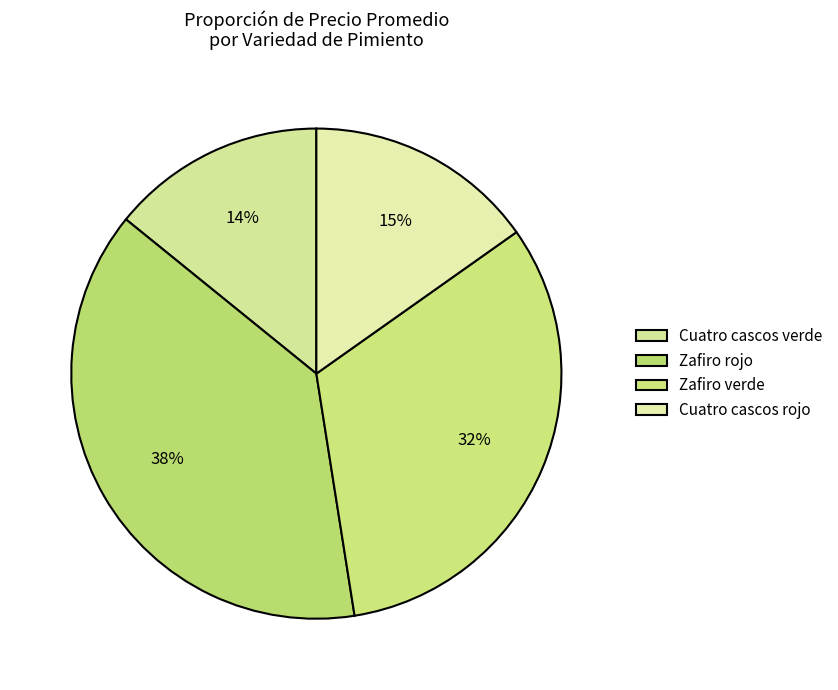

How many segments does this pie chart have?

4